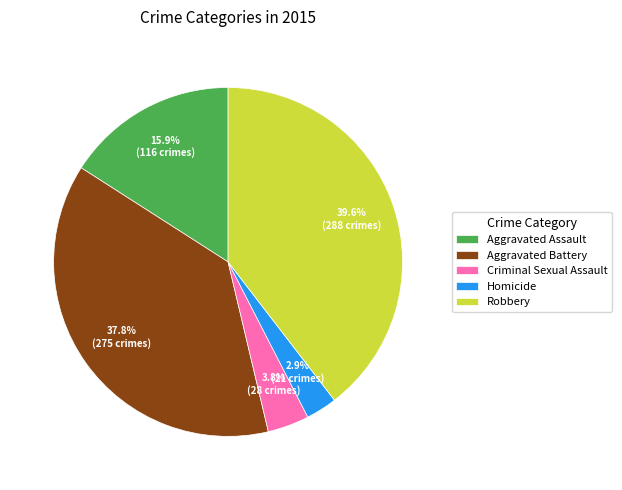

Between Aggravated Battery and Aggravated Assault, which is larger?

Aggravated Battery